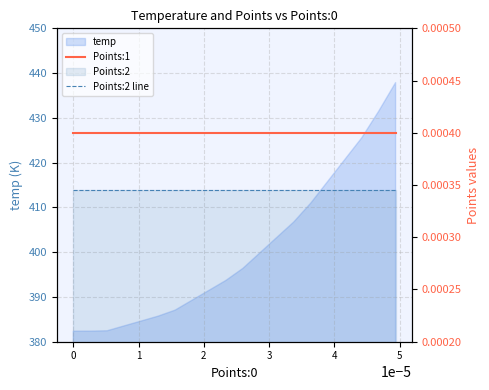

Which category has the lowest value in the Points:1 series?

−1